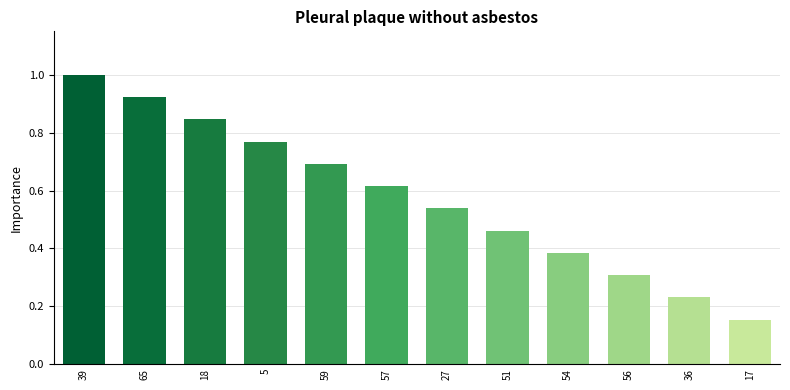

What is the change in value from 65 to 36?

-0.7